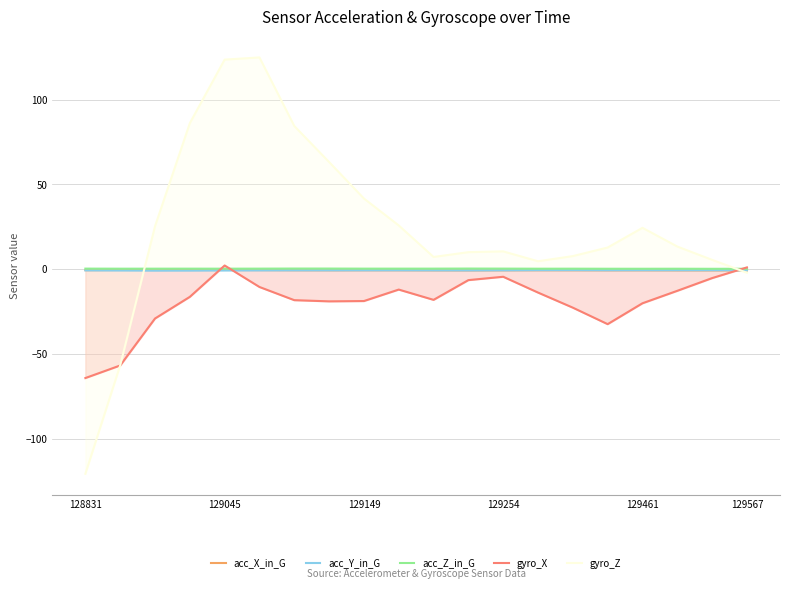

How many times do acc_X_in_G and gyro_Z cross each other?

2